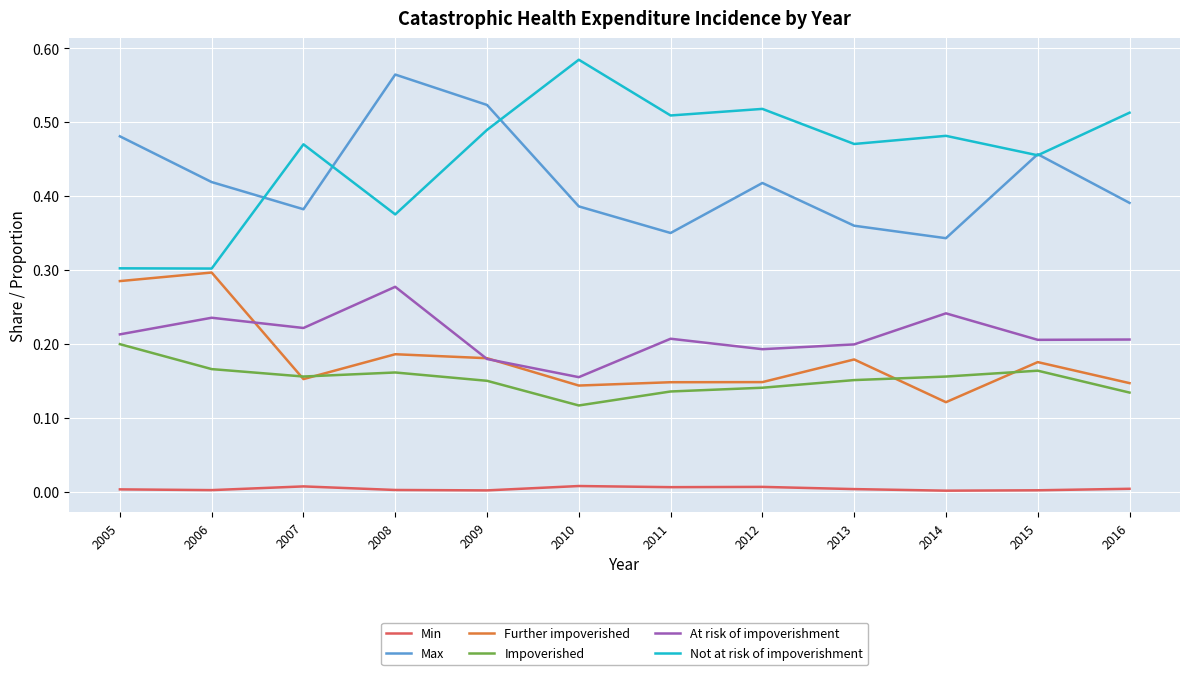

Where is the first local maximum for Max?

2008